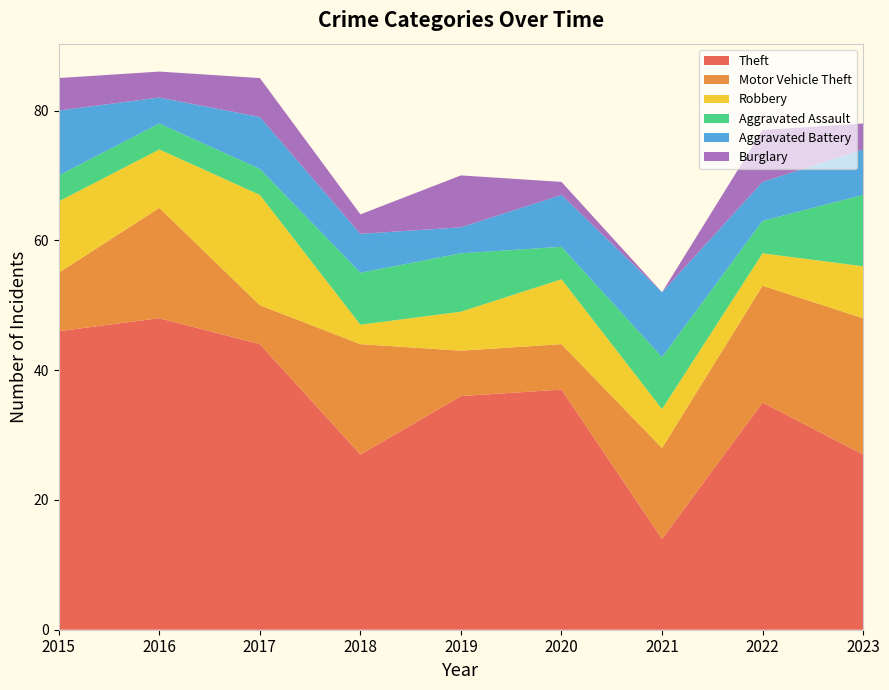

Reading left to right, transcribe all the data shown in this chart.

Theft: 46	48	44	27	36	37	14	35	27
Motor Vehicle Theft: 9	17	6	17	7	7	14	18	21
Robbery: 11	9	17	3	6	10	6	5	8
Aggravated Assault: 4	4	4	8	9	5	8	5	11
Aggravated Battery: 10	4	8	6	4	8	10	6	7
Burglary: 5	4	6	3	8	2	0	8	4